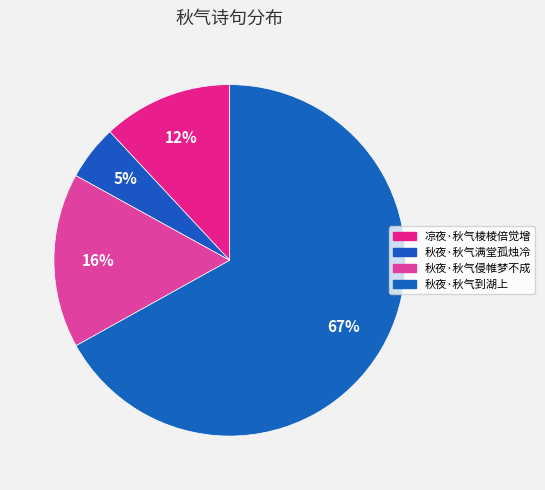

Which slice is the largest?

秋夜·秋气到湖上